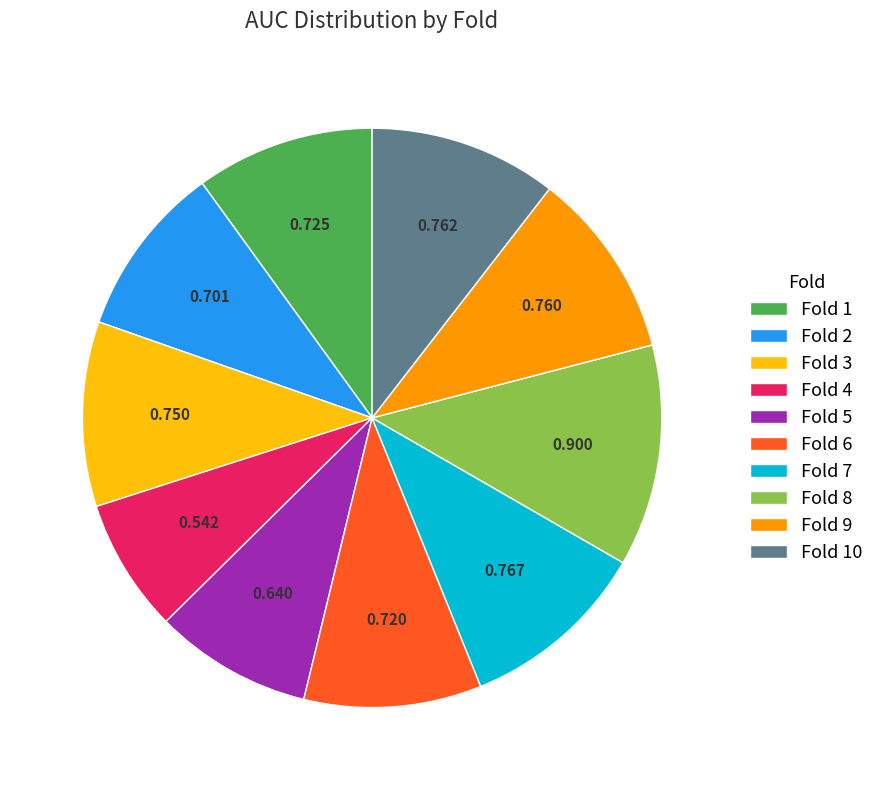

Which category has the smallest portion of the pie?

Fold 4